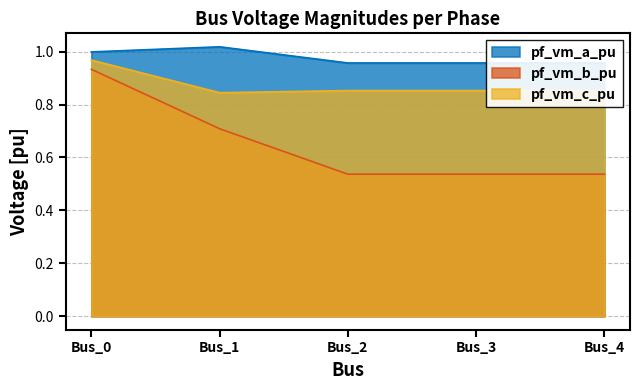

In pf_vm_a_pu, how many points are lower than both neighbors (excluding endpoints)?

1